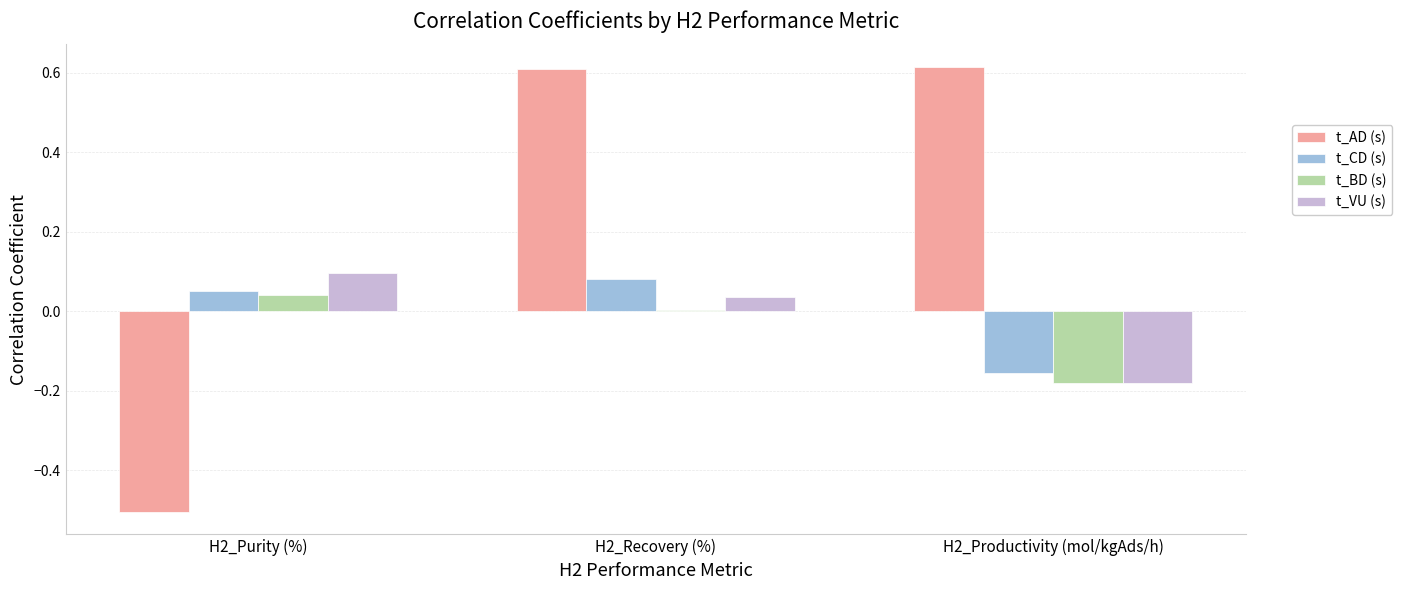

Rank the series by their maximum value, from highest to lowest.

t_AD (s), t_VU (s), t_CD (s), t_BD (s)